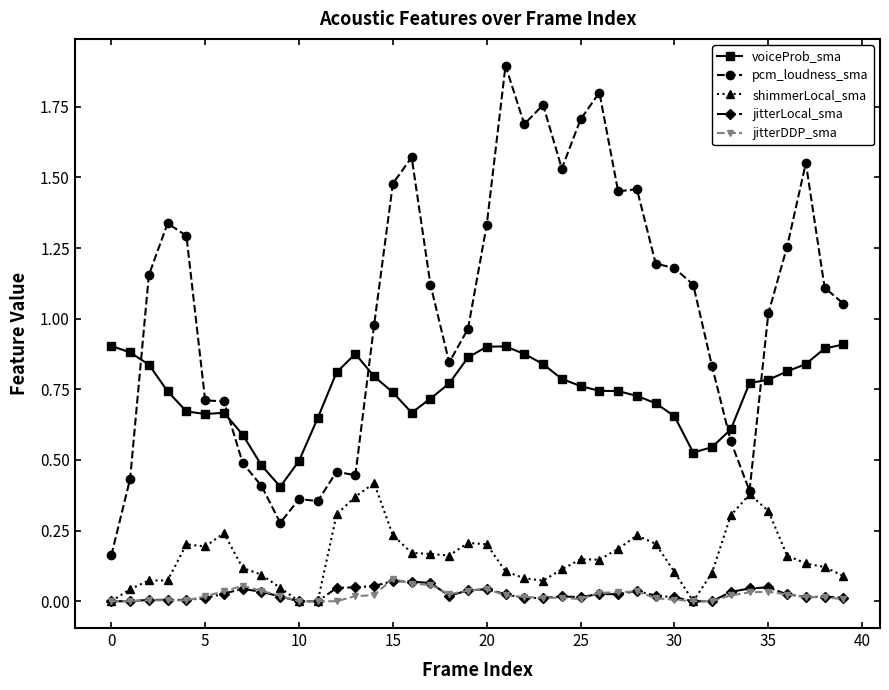

Which series has the largest total across all categories?

pcm_loudness_sma